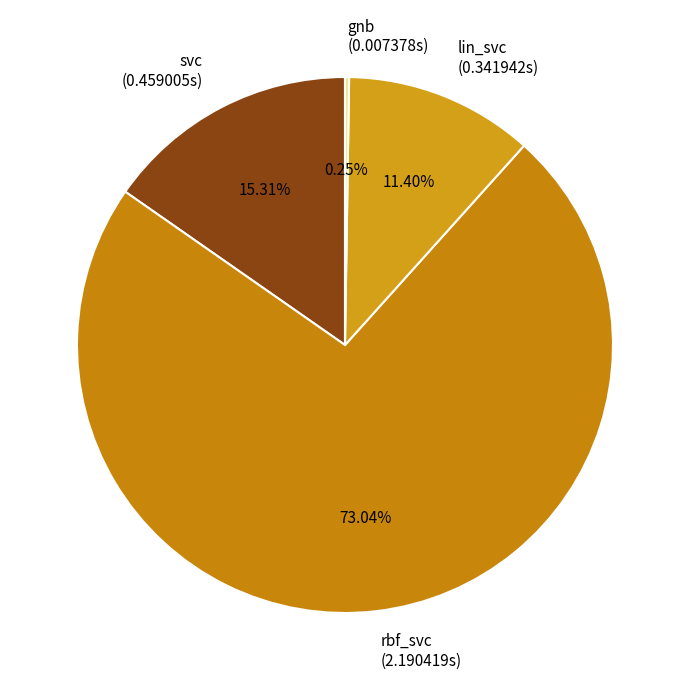

Between svc and lin_svc, which is larger?

svc